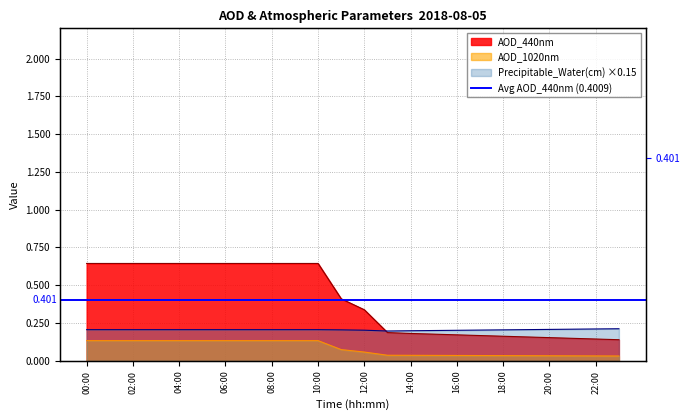

What is the average value of the Precipitable_Water(cm) series?

0.2